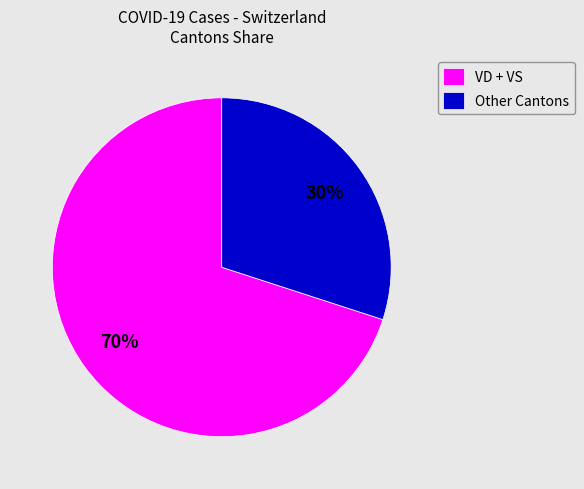

Which slice is the smallest?

Other Cantons